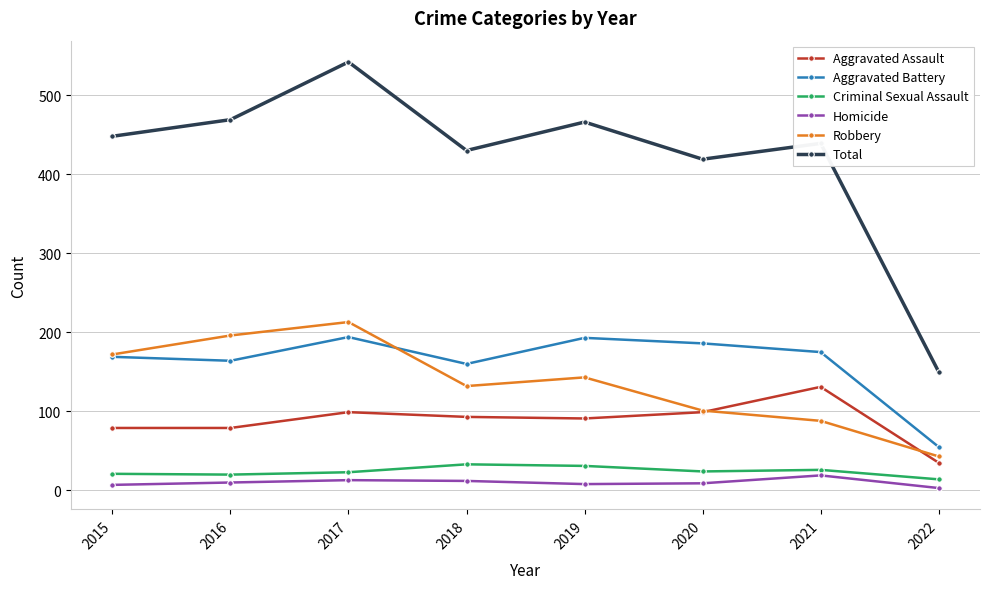

At which category is the sum across all series the highest?

2017